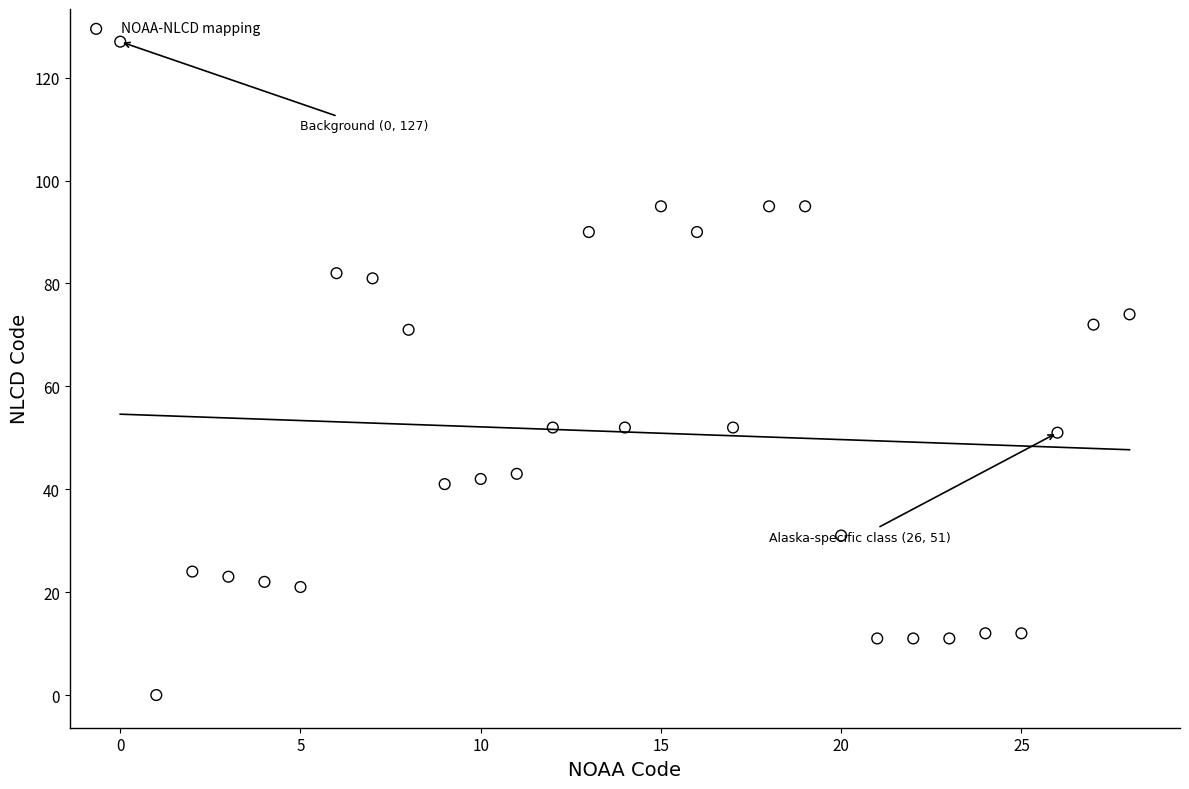

How many data points are displayed?

29